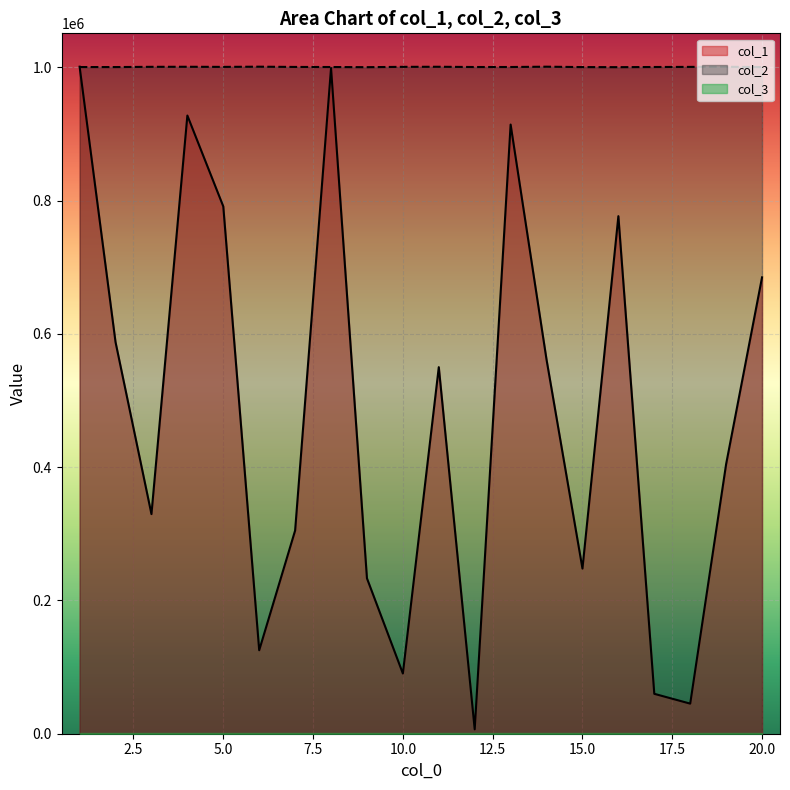

How many interior local peaks does the col_2 series have?

5